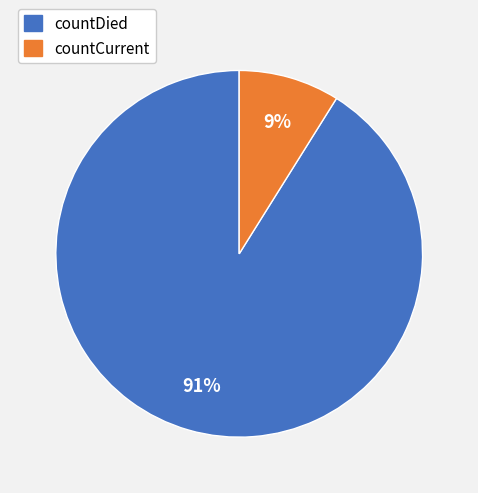

Which slice is the smallest?

countCurrent